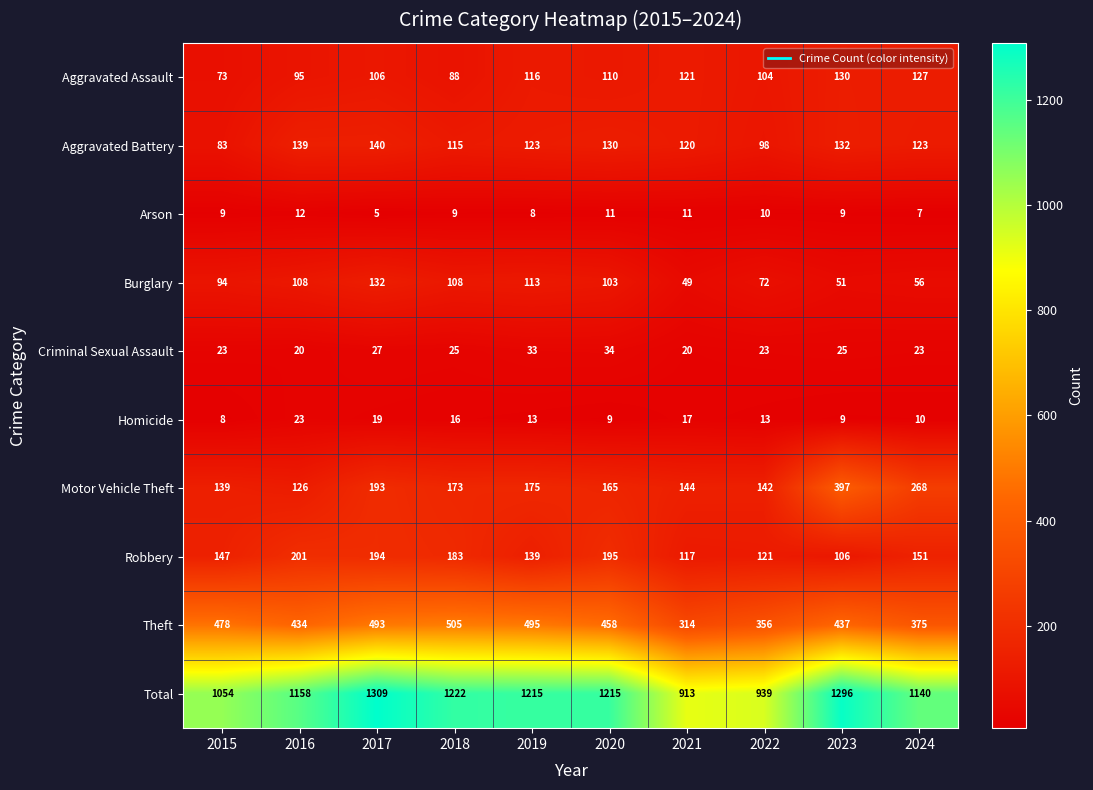

What is the approximate value of Total at 2019, to the nearest 50?

1200